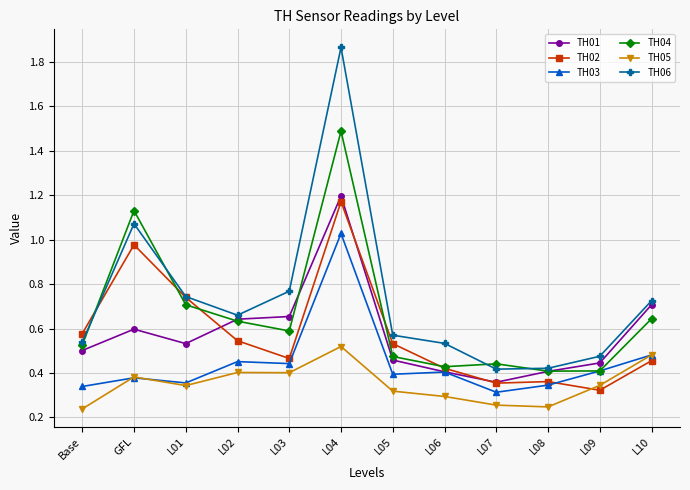

How many intersections are there between TH04 and TH02?

5